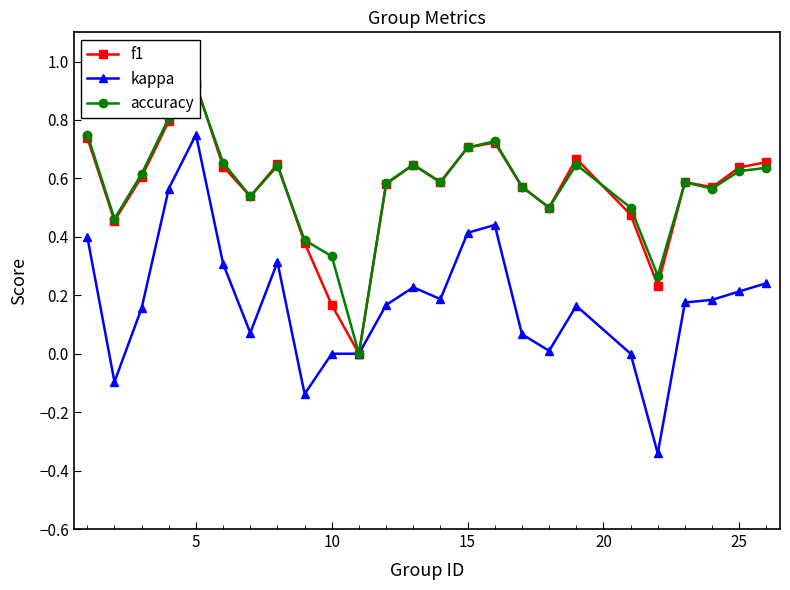

What is the minimum value for kappa?

-0.3